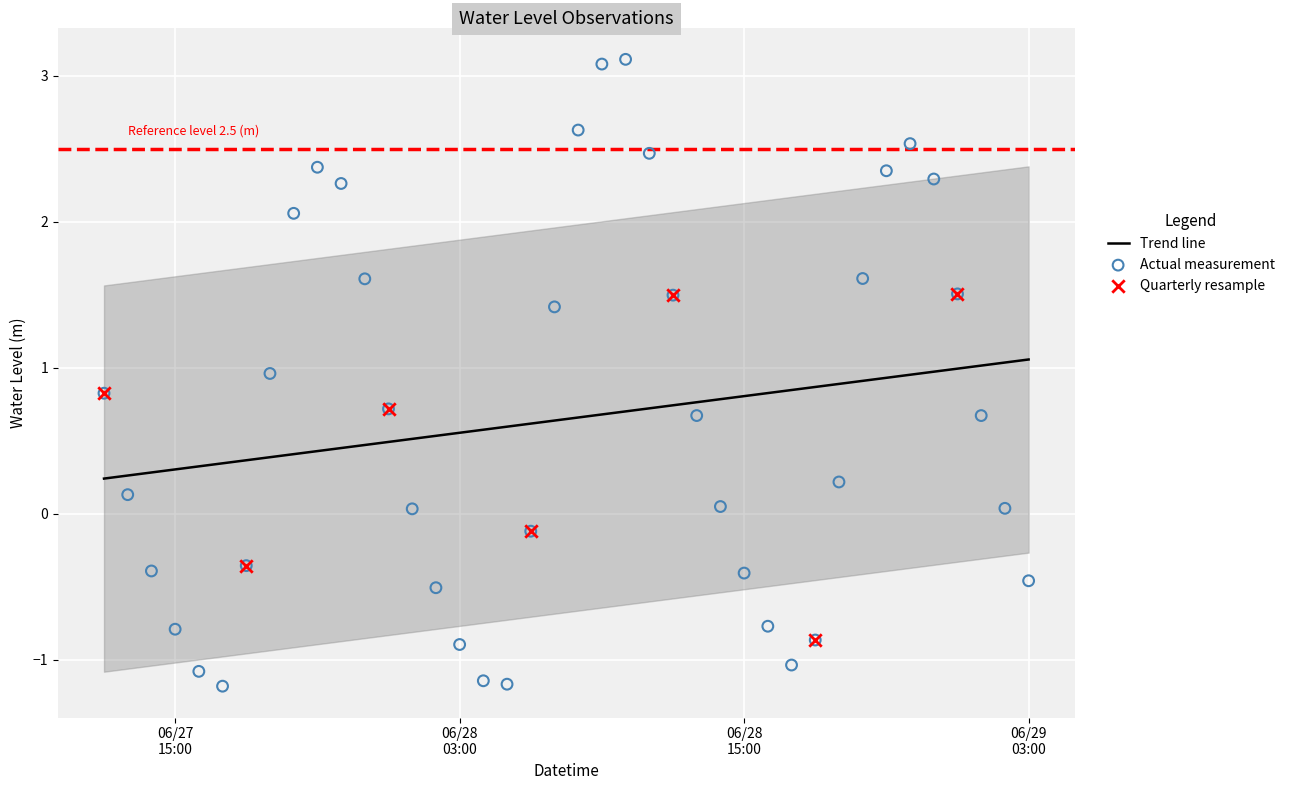

Between 2025-06-28 21:00:00 and 2025-06-28 03:00:00, which is larger?

2025-06-28 21:00:00